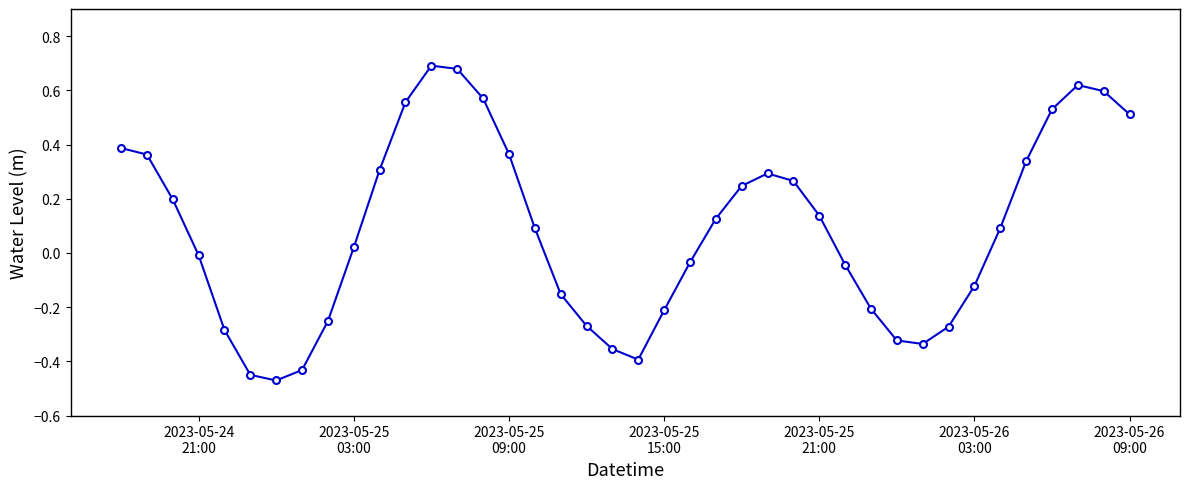

What is the difference between the maximum and minimum values?

1.2